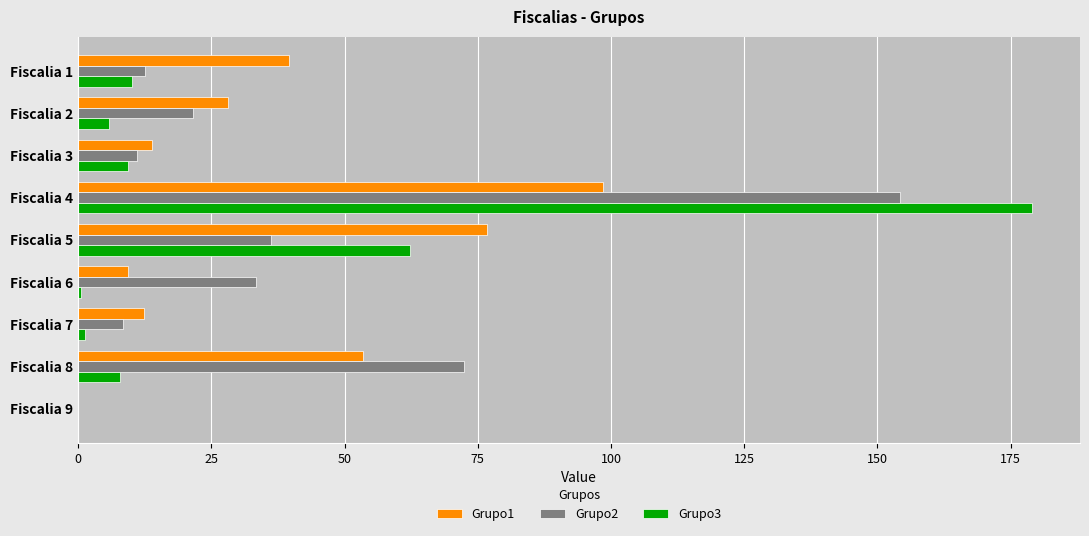

What is the maximum value for Grupo2?

154.3